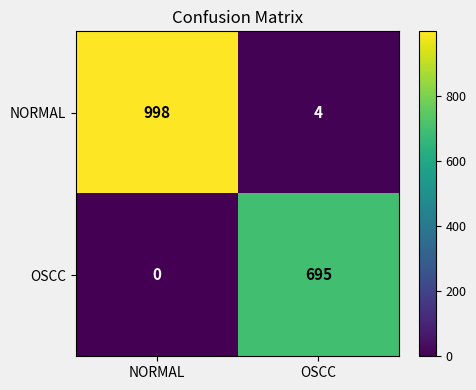

Between NORMAL and OSCC, which series saw the biggest shift?

NORMAL